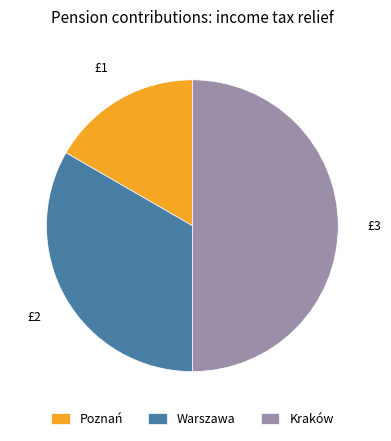

Combined, do Kraków and Warszawa account for over 50%?

Yes